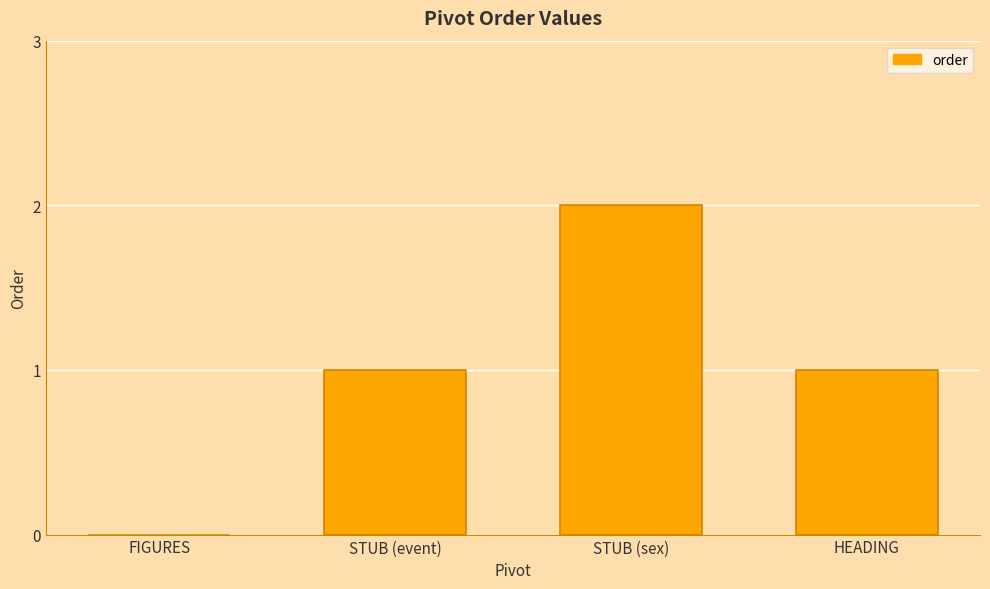

The chart shows a value of 0 at STUB (event). True or false?

False